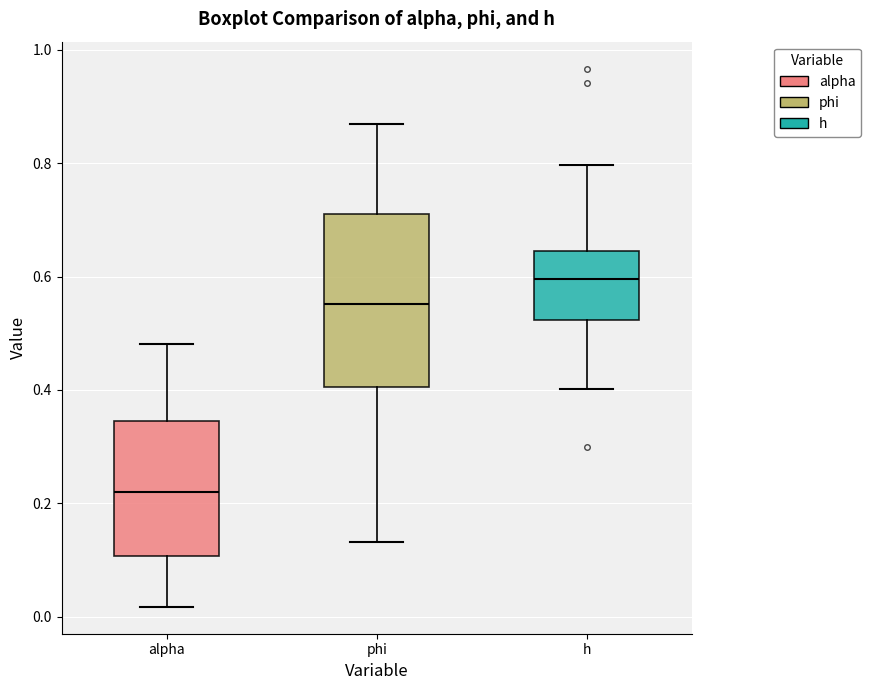

Reading left to right, transcribe this box plot: for each box, give where its median line is, the range the box spans, and where its two whiskers end, as read against the y-axis. The values are not printed on the chart, so give them approximately, as read against the axis.

alpha: median 0.22, box 0.10 to 0.34, whiskers 0.02 to 0.48
phi: median 0.56, box 0.40 to 0.72, whiskers 0.14 to 0.86
h: median 0.60, box 0.52 to 0.64, whiskers 0.40 to 0.80